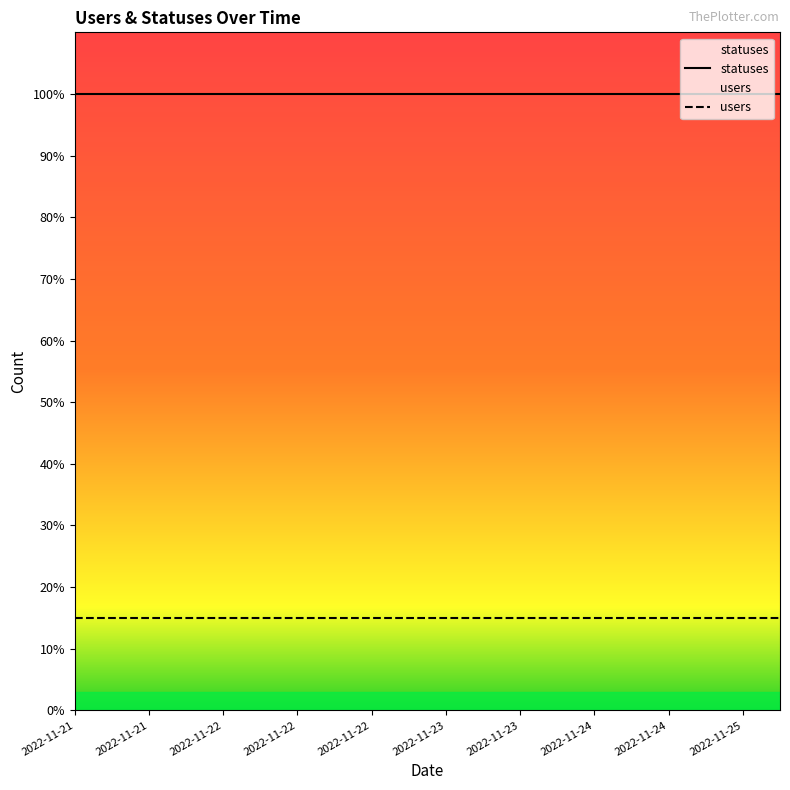

Is the value of users at 2022-11-23 greater than the value of statuses at 2022-11-21?

No